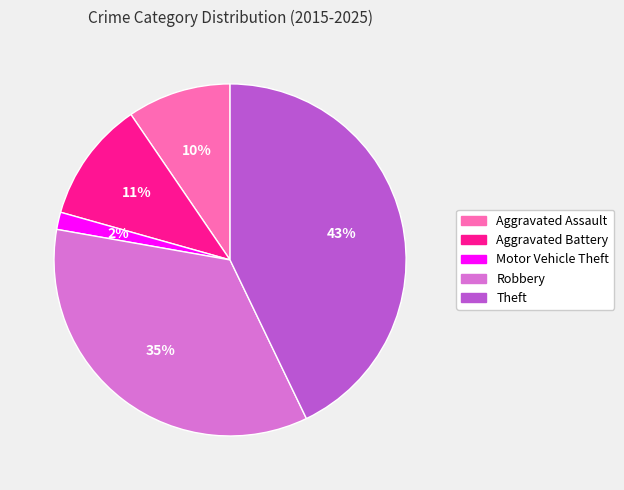

Rank the categories by value from highest to lowest.

Theft, Robbery, Aggravated Battery, Aggravated Assault, Motor Vehicle Theft